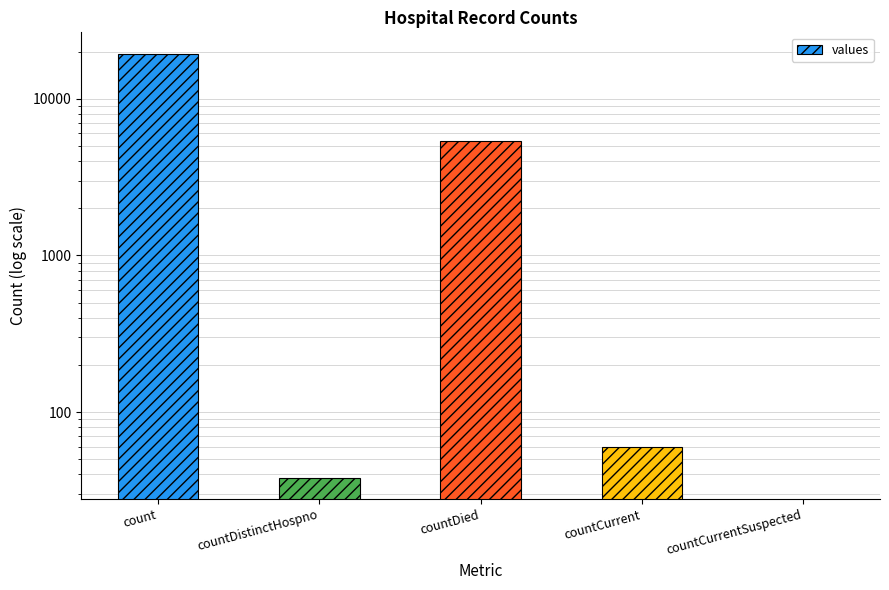

How many values are above zero?

4